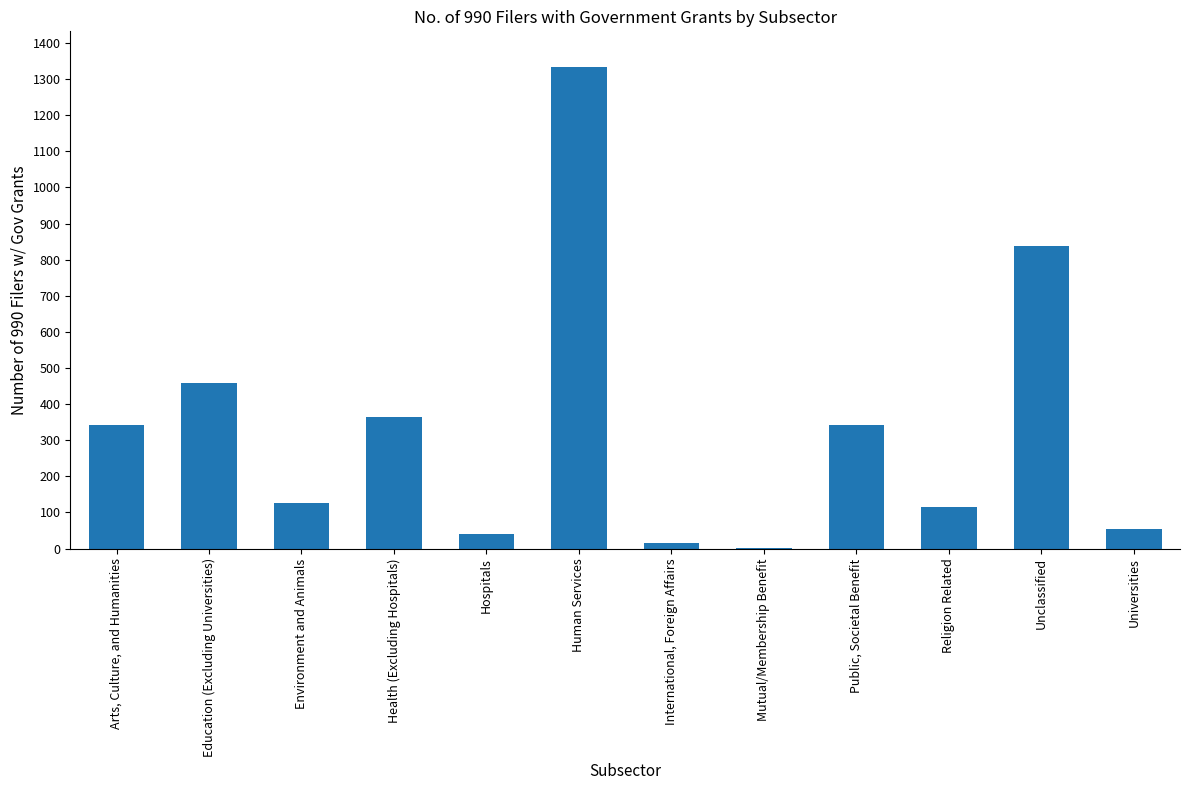

Which label corresponds to the largest value in the chart?

Human Services